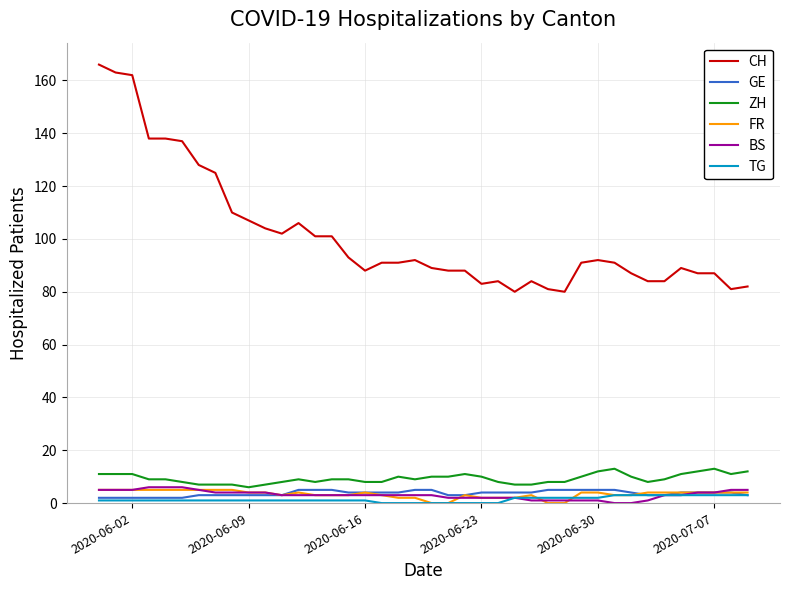

Which series has the largest total across all categories?

CH